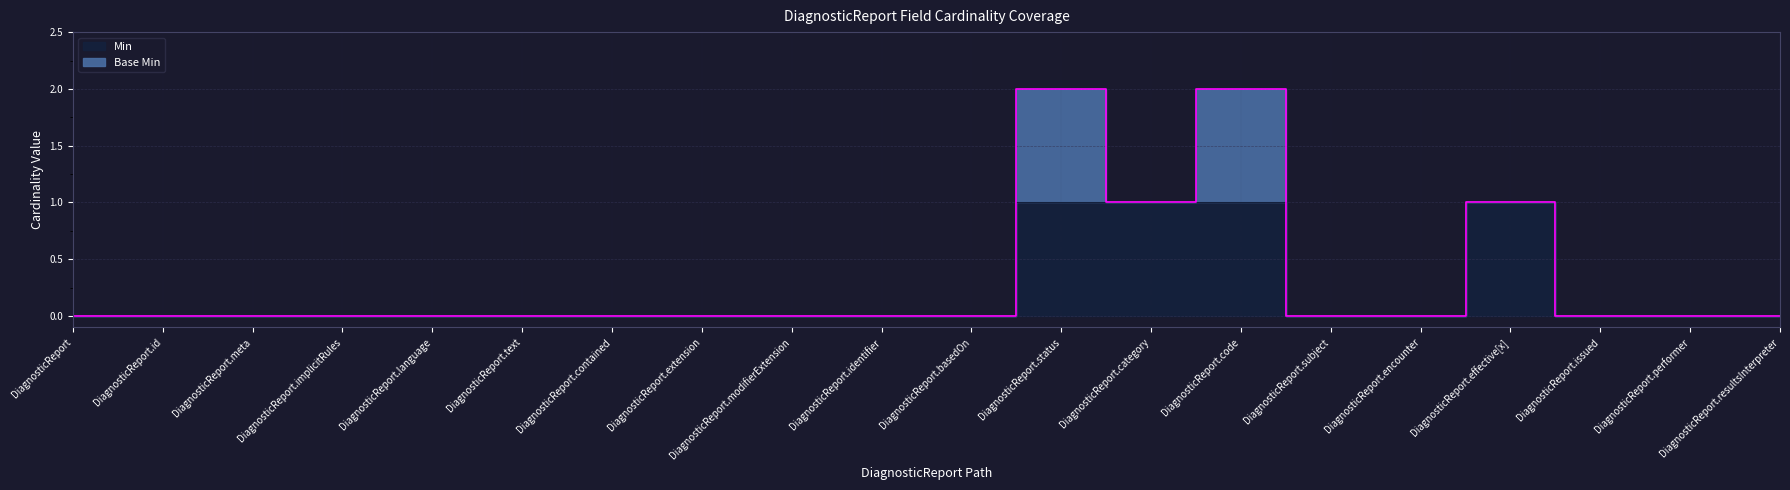

What is the label of the 5th point from the left?

DiagnosticReport.language